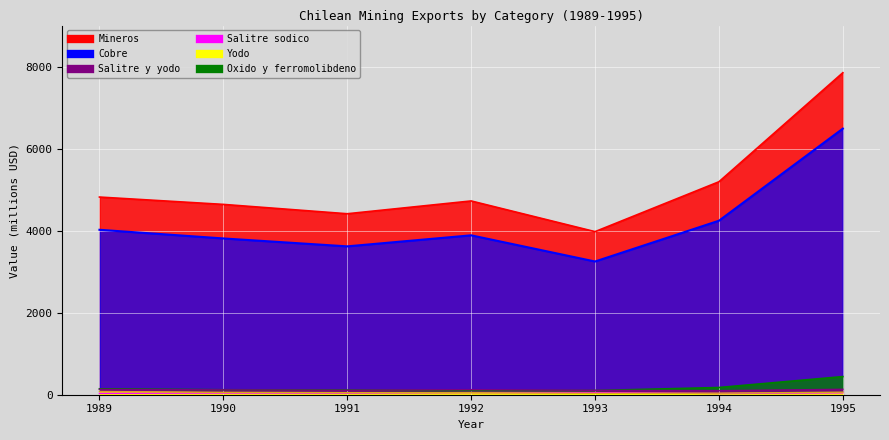

At how many categories does at least one series exceed 5202?

1